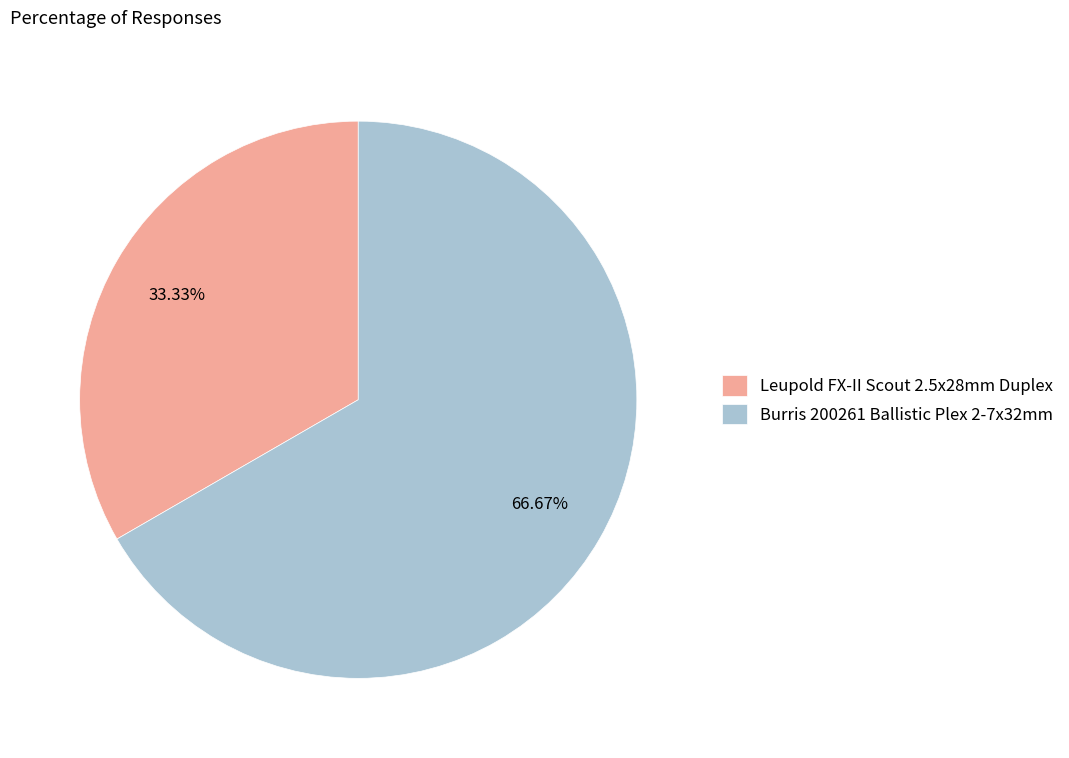

What is the total percentage of Leupold FX-II Scout 2.5x28mm Duplex and Burris 200261 Ballistic Plex 2-7x32mm?

100.0%